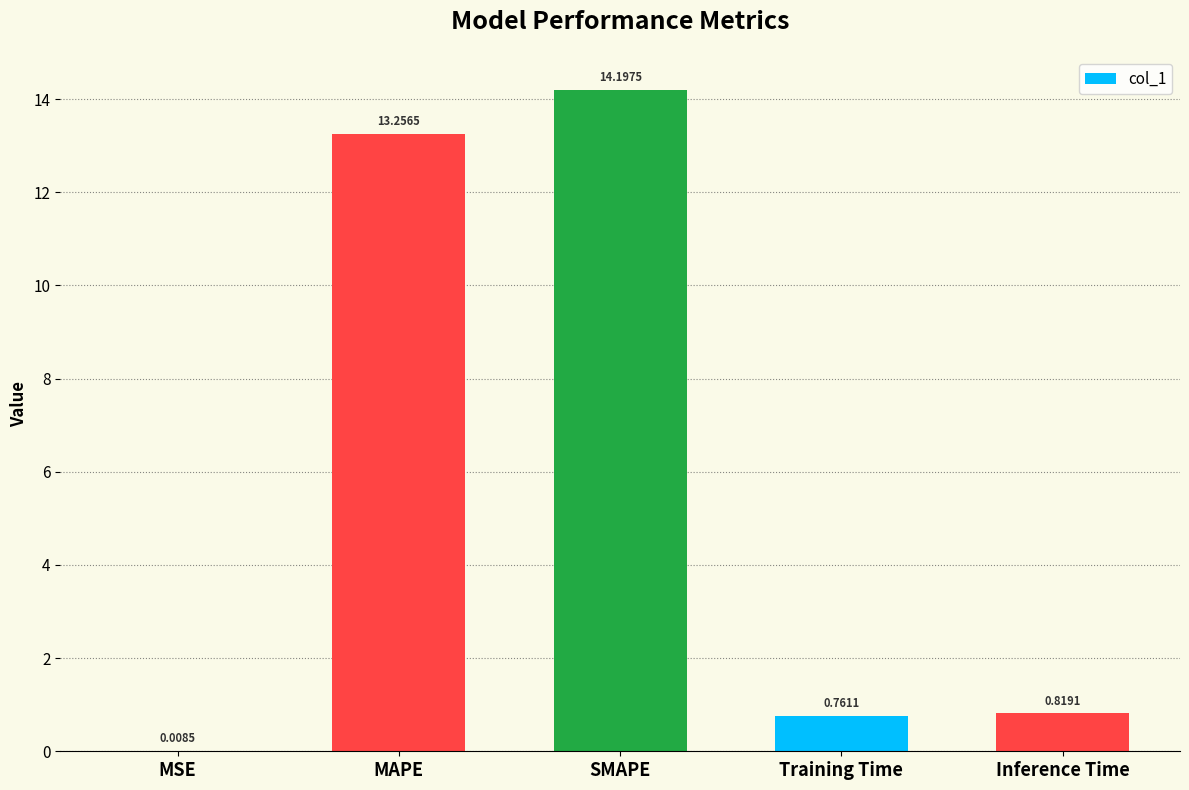

What is the change in value from MAPE to Training Time?

-12.5